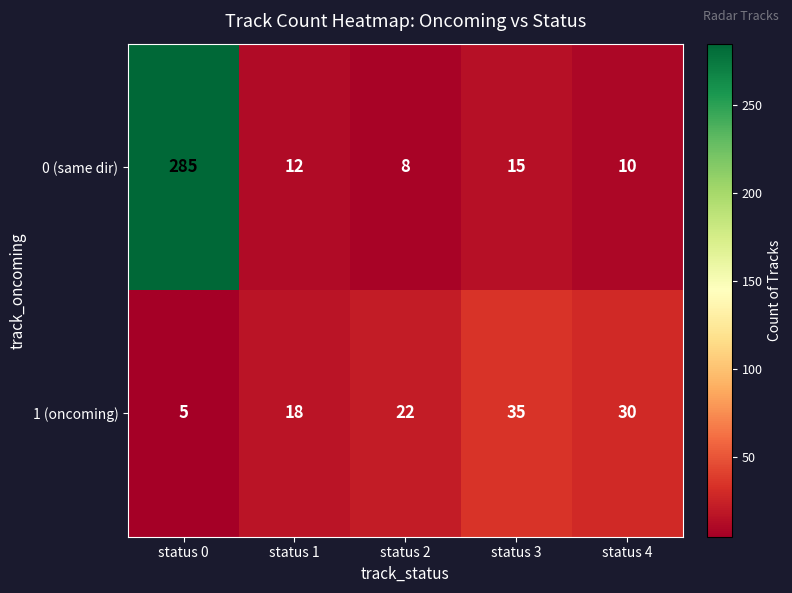

Which series changed the most between status 0 and status 3?

0 (same dir)